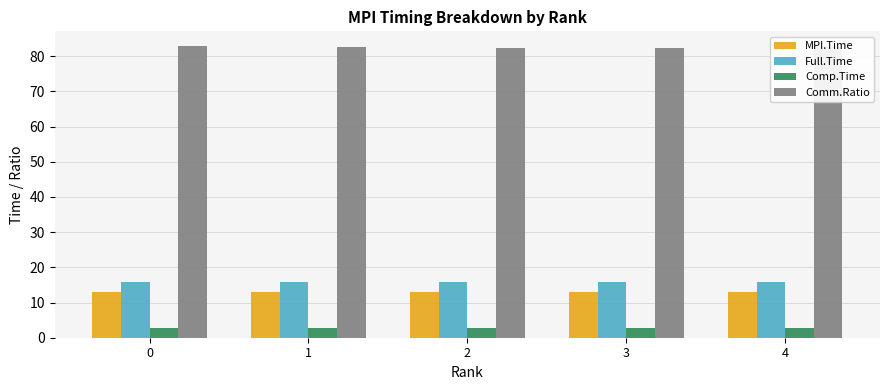

What is the difference between the Comp.Time values at 3 and 0?

0.1